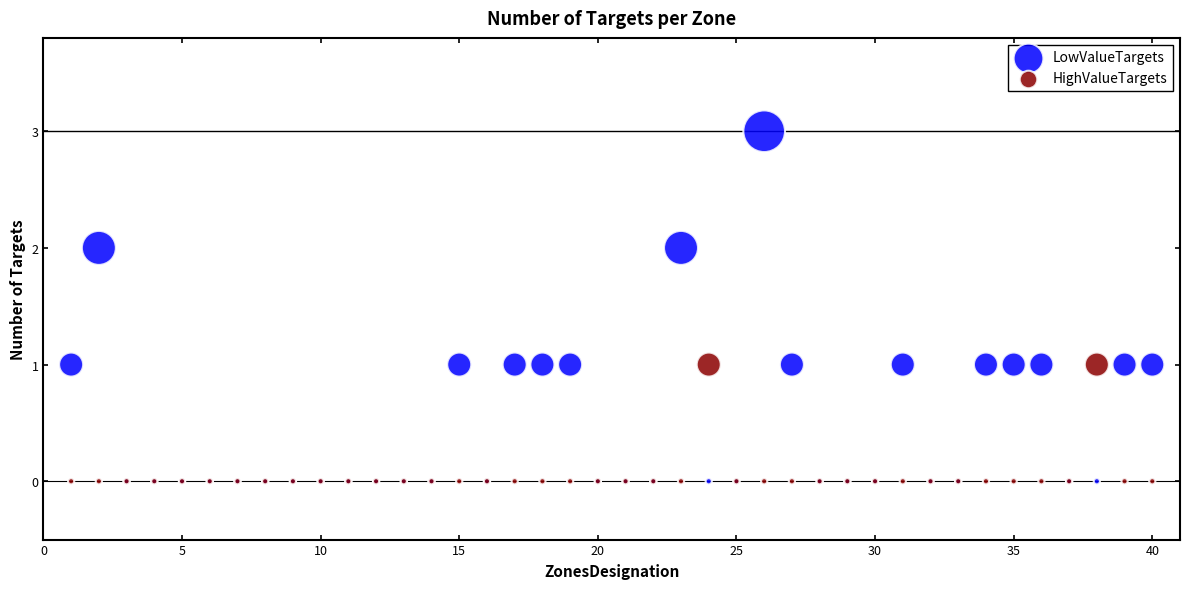

Which series reaches the maximum Y coordinate?

LowValueTargets